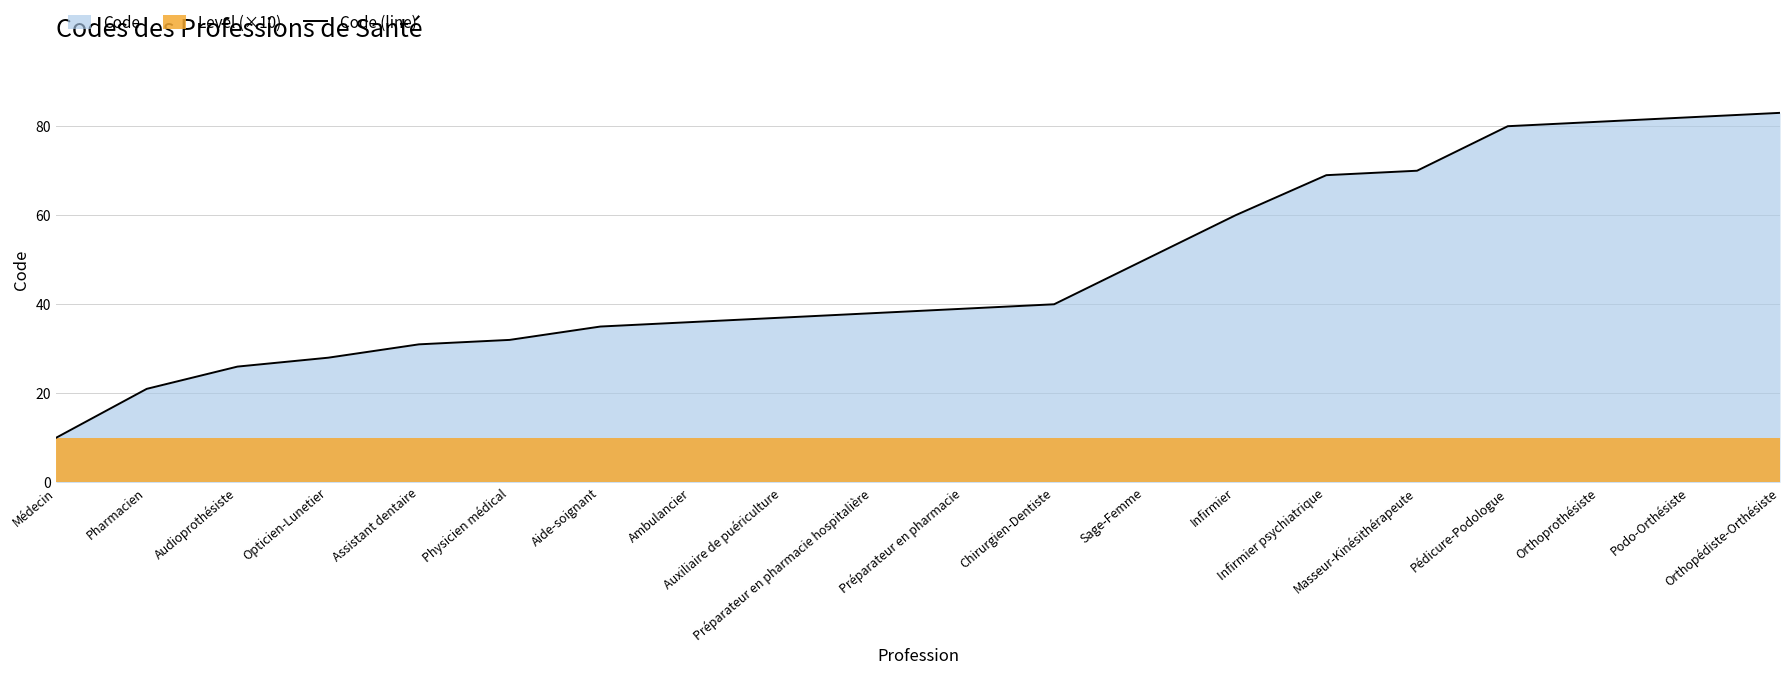

Rank the categories by value from highest to lowest.

Orthopédiste-Orthésiste, Podo-Orthésiste, Orthoprothésiste, Pédicure-Podologue, Masseur-Kinésithérapeute, Infirmier psychiatrique, Infirmier, Sage-Femme, Chirurgien-Dentiste, Préparateur en pharmacie, Préparateur en pharmacie hospitalière, Auxiliaire de puériculture, Ambulancier, Aide-soignant, Physicien médical, Assistant dentaire, Opticien-Lunetier, Audioprothésiste, Pharmacien, Médecin